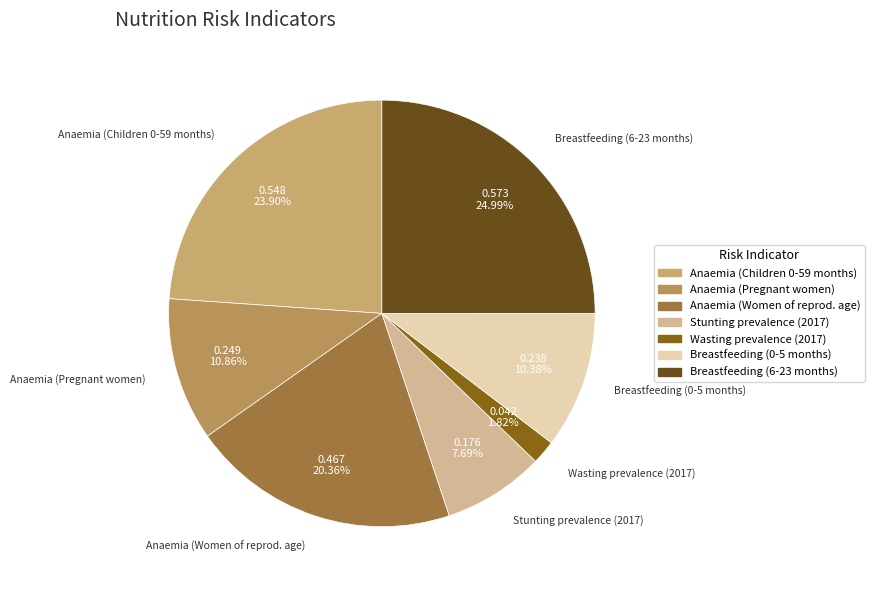

True or false: Anaemia (Pregnant women) accounts for 19% of the total.

False